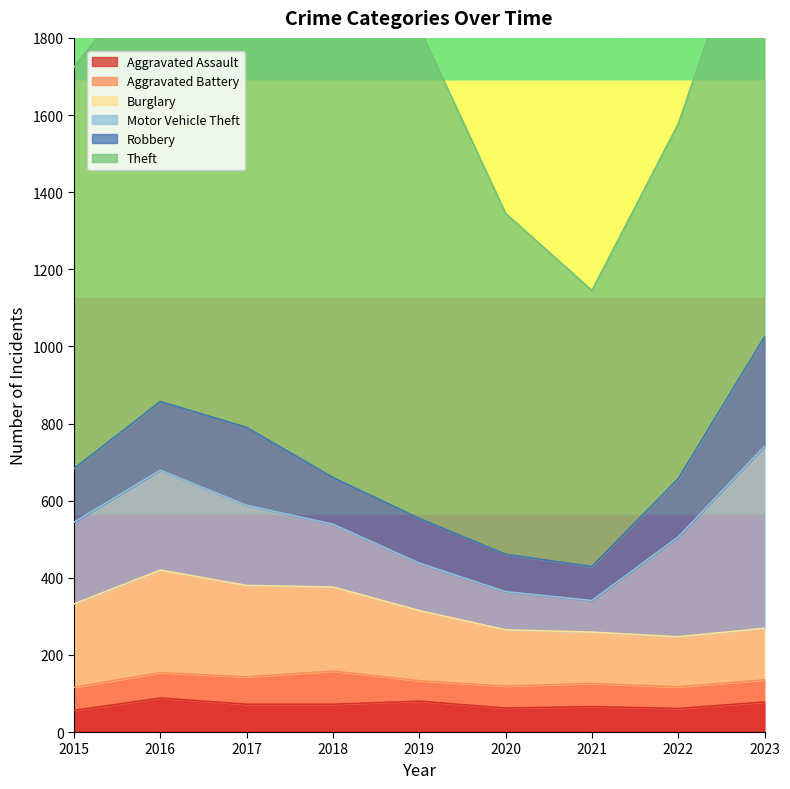

True or false: Motor Vehicle Theft and Aggravated Battery intersect in this chart.

False